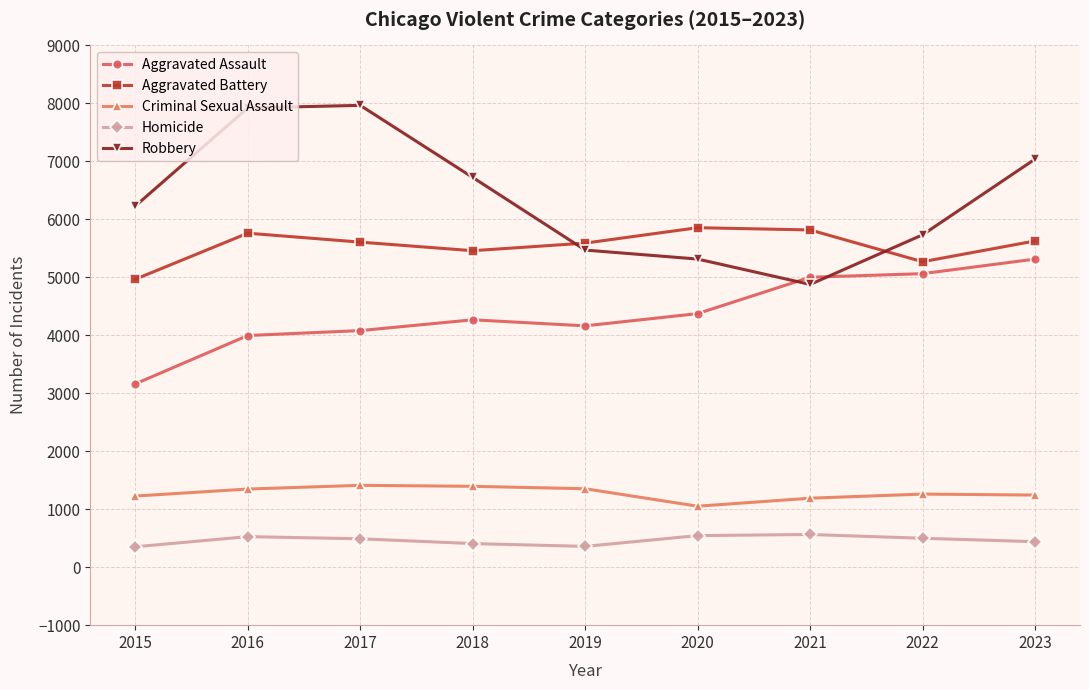

How many values in the Criminal Sexual Assault series are below 1261?

4